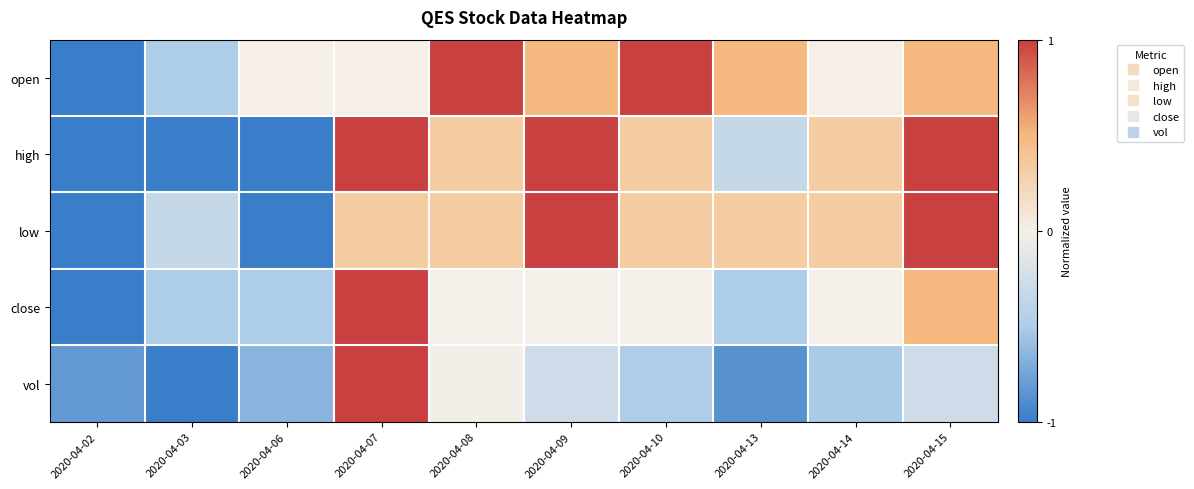

Reading right to left, what are all the values shown in this chart?

open: 2020-04-15=0.5	2020-04-14=0.0	2020-04-13=0.5	2020-04-10=1.0	2020-04-09=0.5	2020-04-08=1.0	2020-04-07=0.0	2020-04-06=0.0	2020-04-03=-0.5	2020-04-02=-1.0
high: 2020-04-15=1.0	2020-04-14=0.3	2020-04-13=-0.3	2020-04-10=0.3	2020-04-09=1.0	2020-04-08=0.3	2020-04-07=1.0	2020-04-06=-1.0	2020-04-03=-1.0	2020-04-02=-1.0
low: 2020-04-15=1.0	2020-04-14=0.3	2020-04-13=0.3	2020-04-10=0.3	2020-04-09=1.0	2020-04-08=0.3	2020-04-07=0.3	2020-04-06=-1.0	2020-04-03=-0.3	2020-04-02=-1.0
close: 2020-04-15=0.5	2020-04-14=-0.0	2020-04-13=-0.5	2020-04-10=-0.0	2020-04-09=-0.0	2020-04-08=-0.0	2020-04-07=1.0	2020-04-06=-0.5	2020-04-03=-0.5	2020-04-02=-1.0
vol: 2020-04-15=-0.3	2020-04-14=-0.5	2020-04-13=-0.9	2020-04-10=-0.5	2020-04-09=-0.3	2020-04-08=-0.0	2020-04-07=1.0	2020-04-06=-0.7	2020-04-03=-1.0	2020-04-02=-0.8